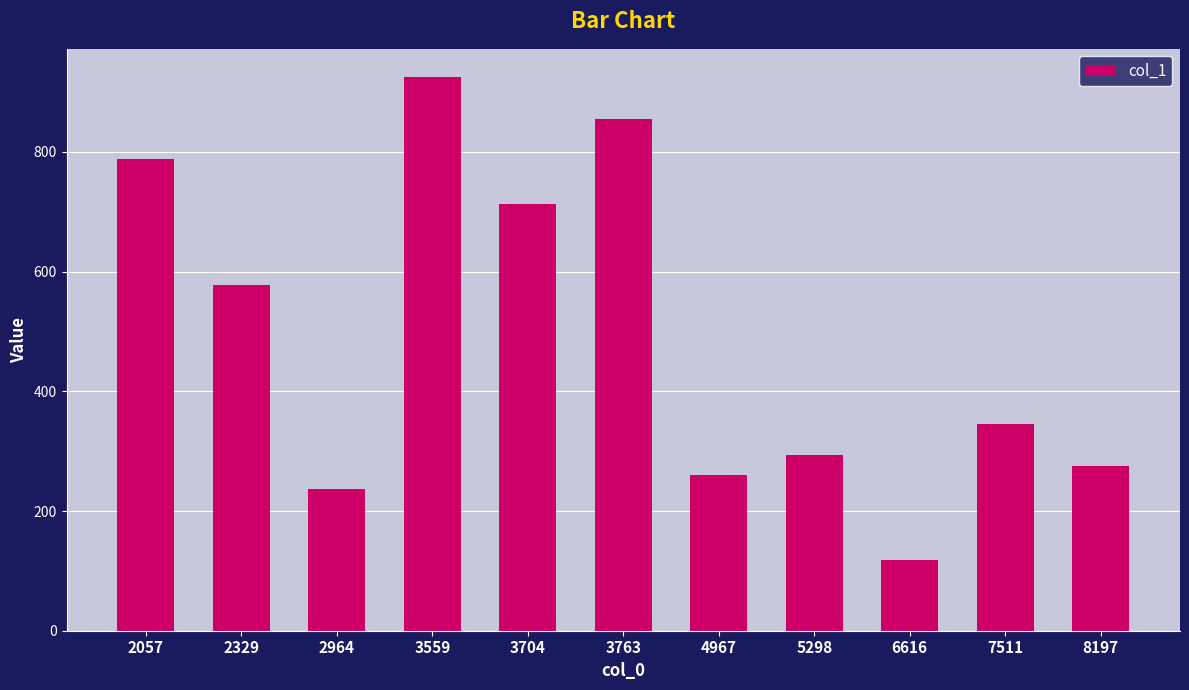

What value does the data have at 5298, to the nearest 50?

300